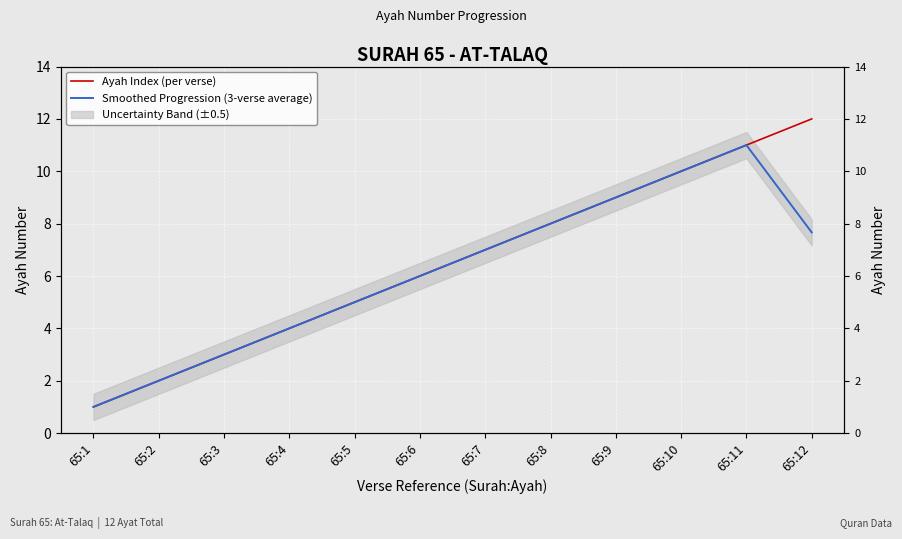

What is the sum of all Ayah Index (per verse) values?

78.0